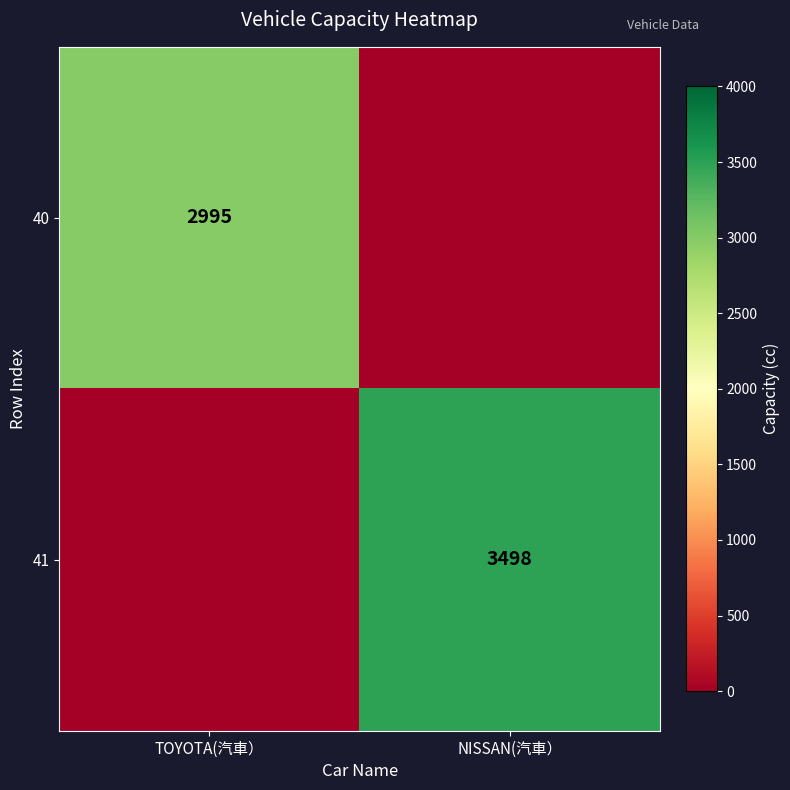

Is it true that 40 equals 2995 at TOYOTA(汽車）?

True